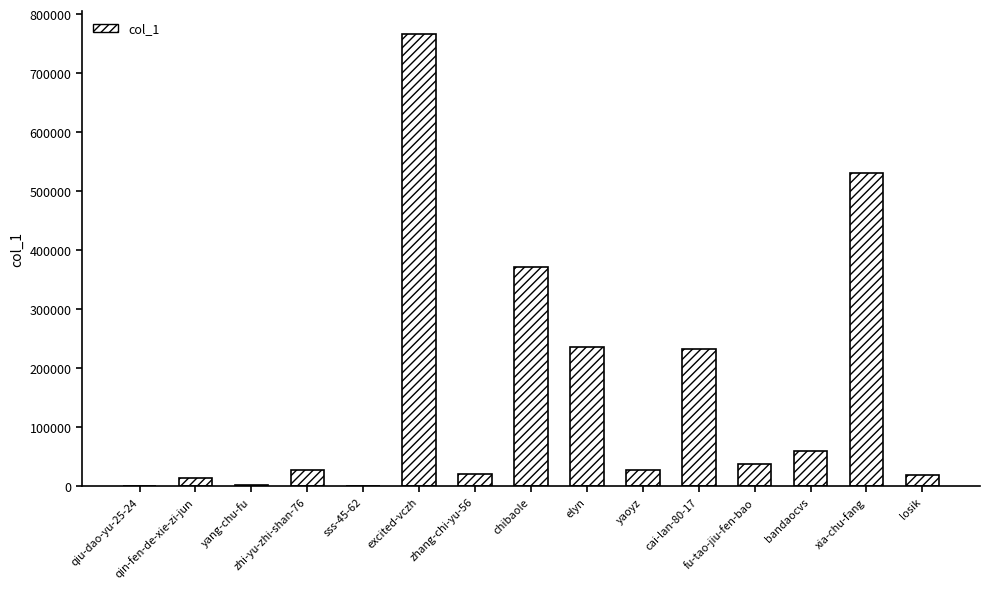

The value at xia-chu-fang is 531422. True or false?

True